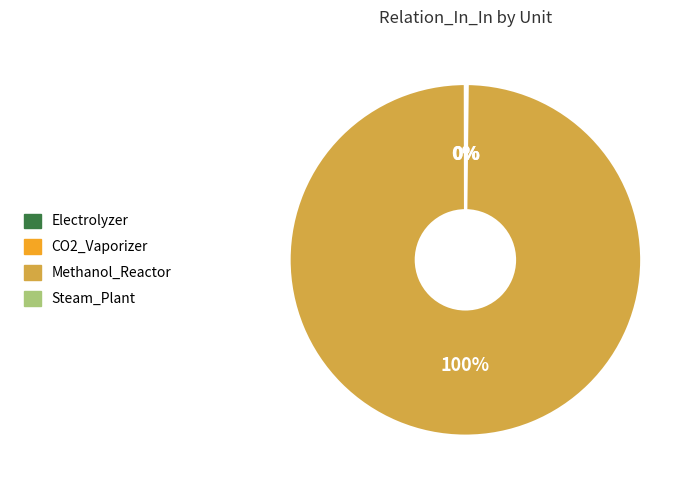

Which slice is the largest?

Methanol_Reactor